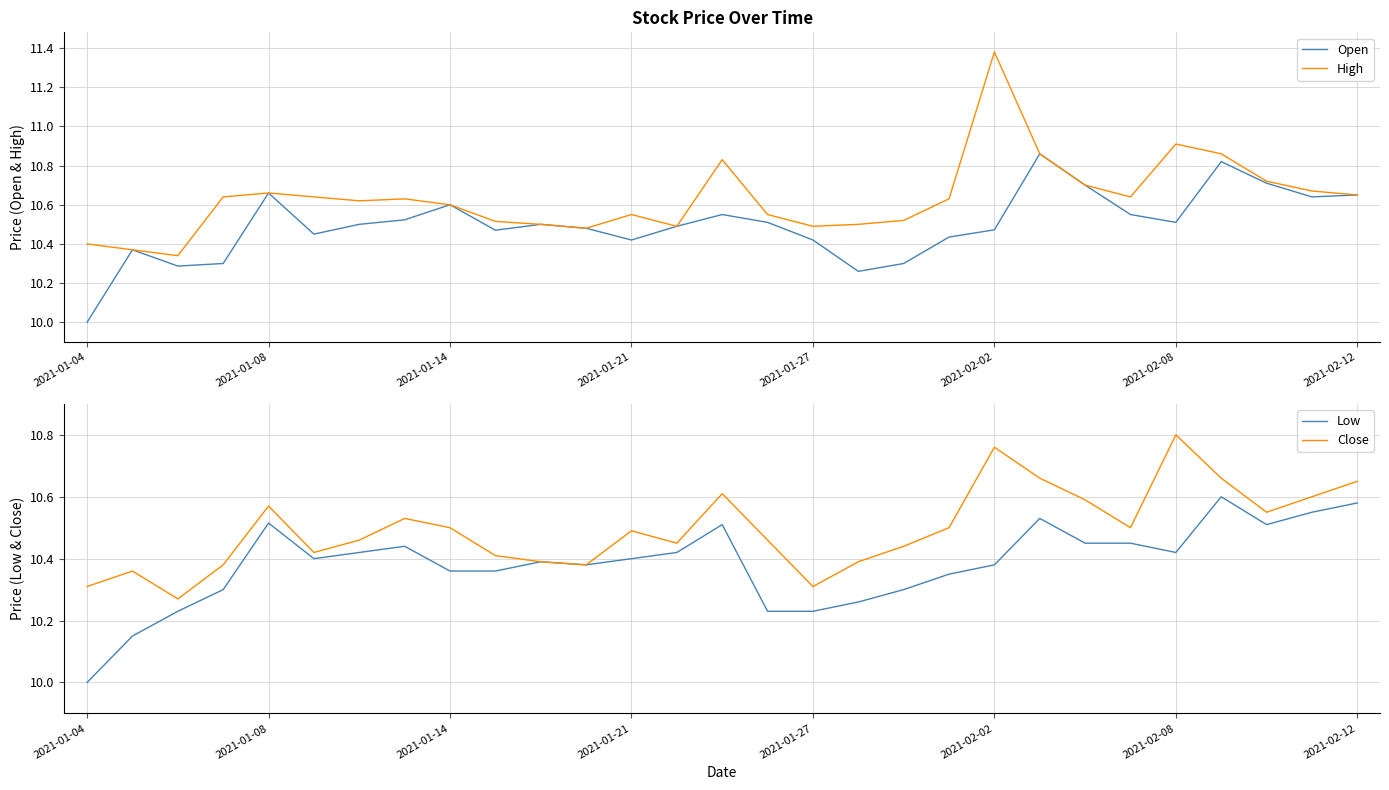

What is the minimum value shown in the chart?

10.0